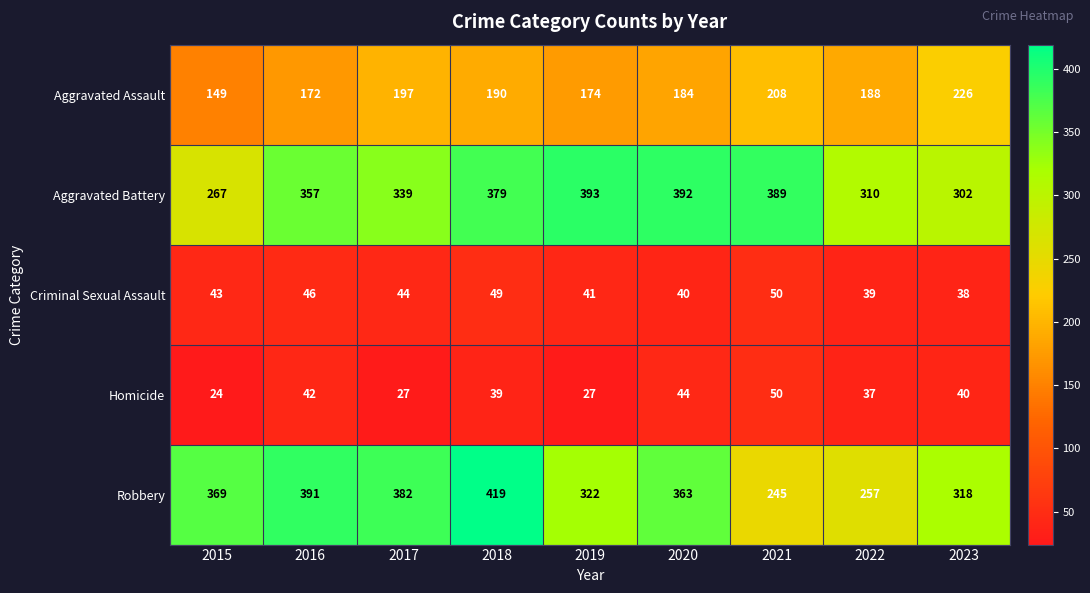

Between 2020 and 2022, which series saw the biggest shift?

Robbery